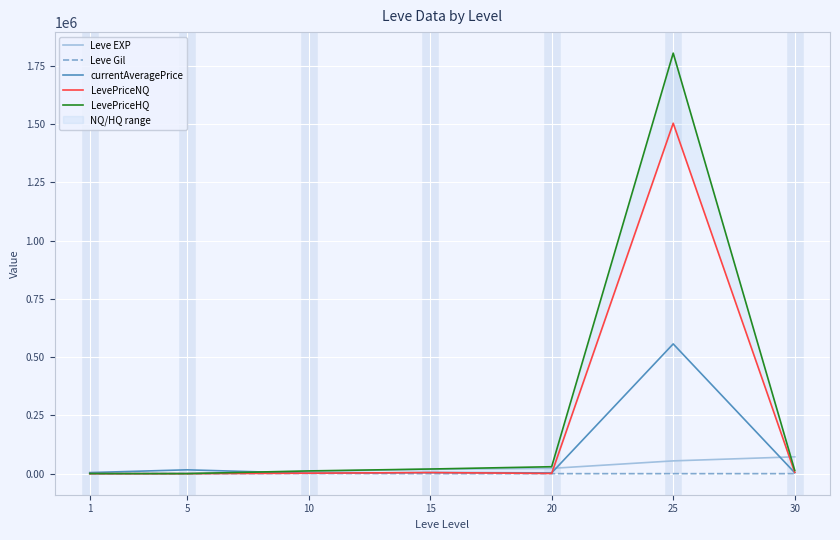

What is the sum of the currentAveragePrice values at 1 and 25?

561512